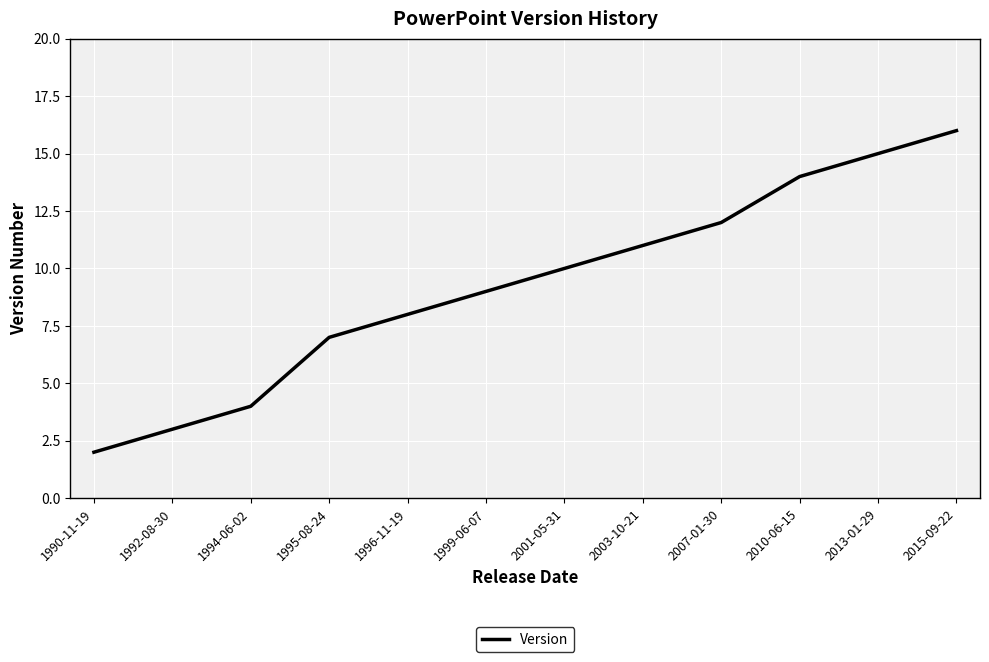

What is the ratio of the value at 1990-11-19 to the value at 1992-08-30?

0.7